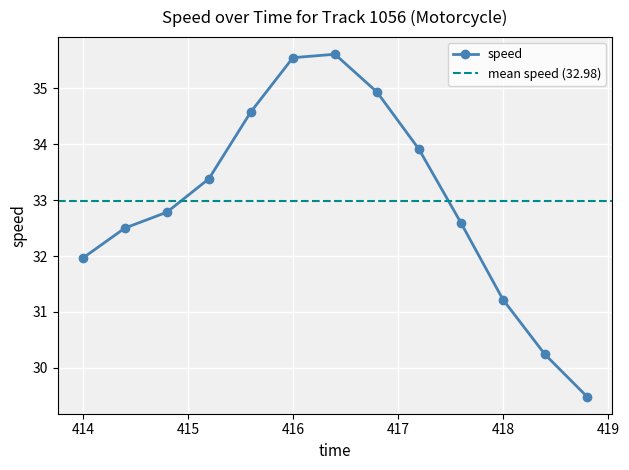

Rank the categories by value from highest to lowest.

416.4, 416.0, 416.8, 415.6, 417.2, 415.2, 414.8, 417.6, 414.4, 414.0, 418.0, 418.4, 418.8